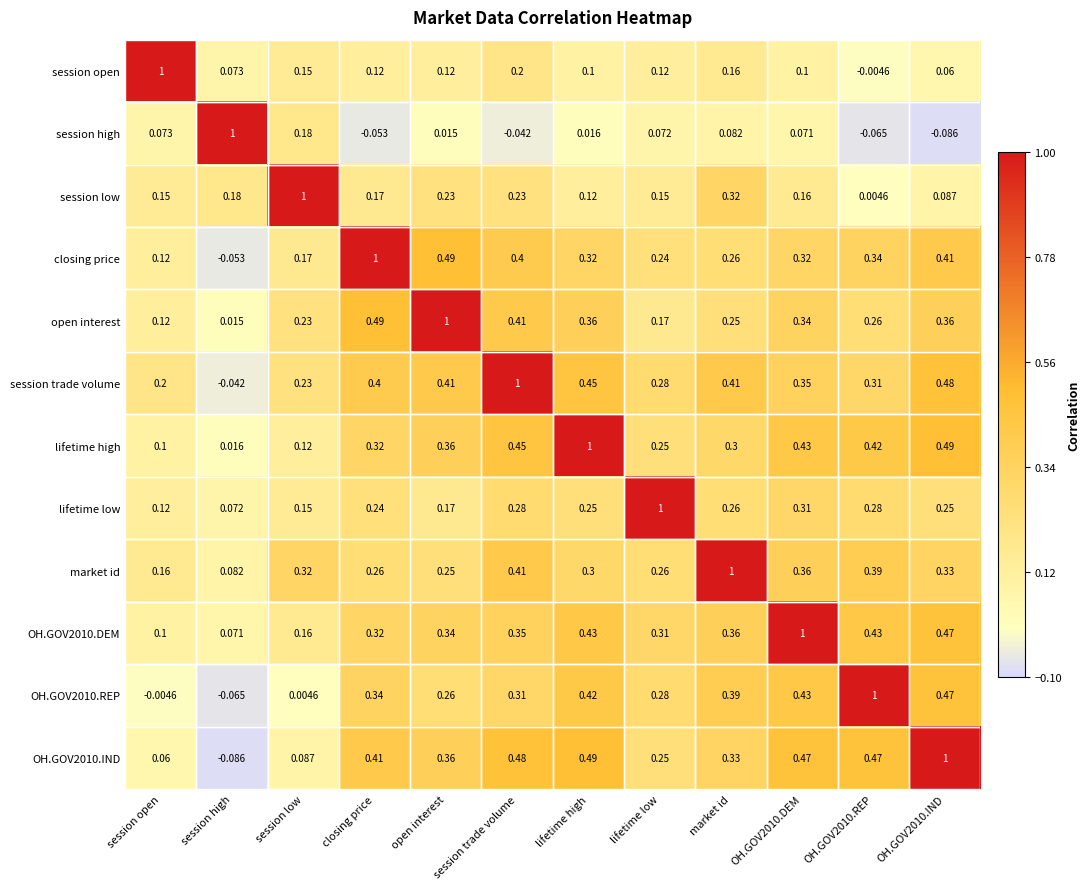

At which category is the sum across all series the highest?

session trade volume